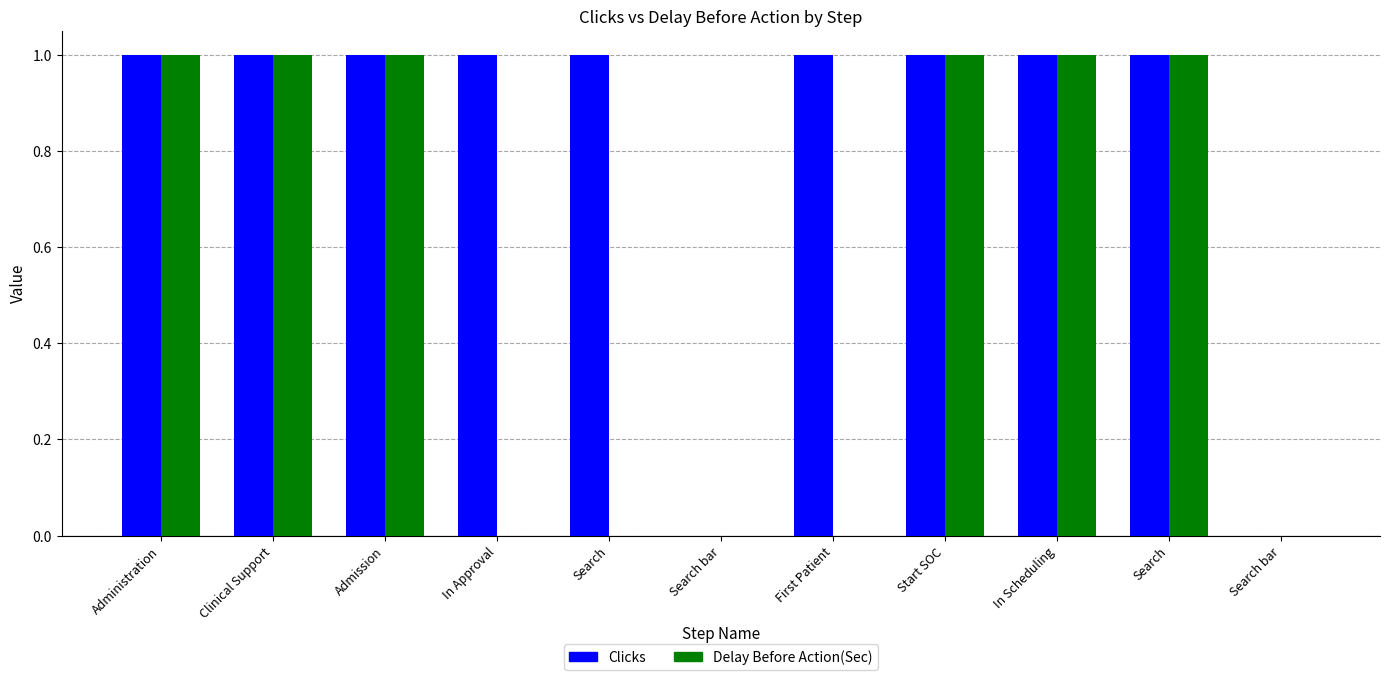

How many Delay Before Action(Sec) values are between 0 and 1?

11